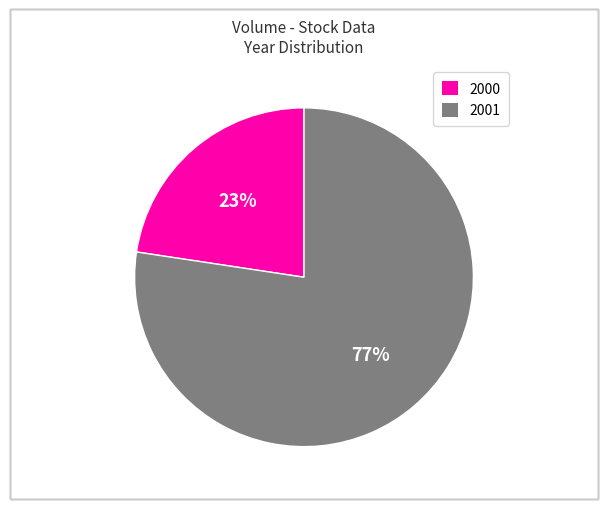

To the nearest percent, what is the average slice percentage?

50%